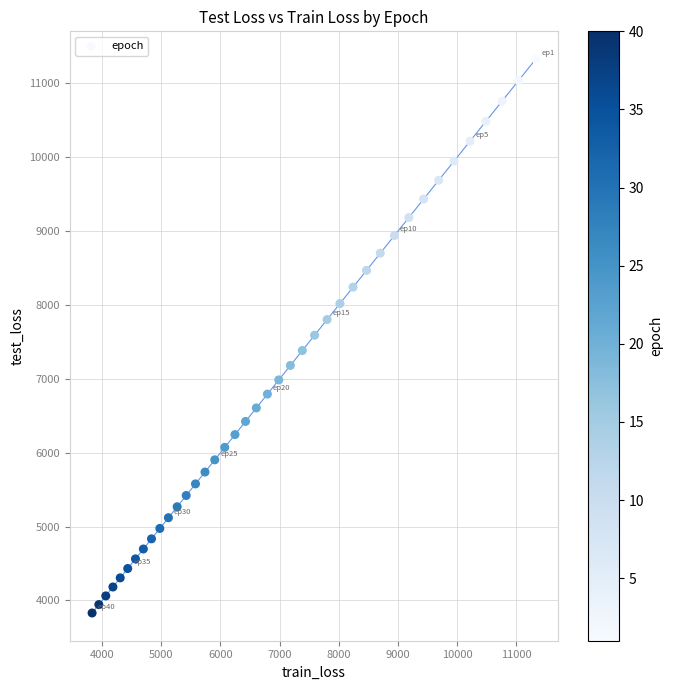

What is the range of X values (max minus min)?

7499.5